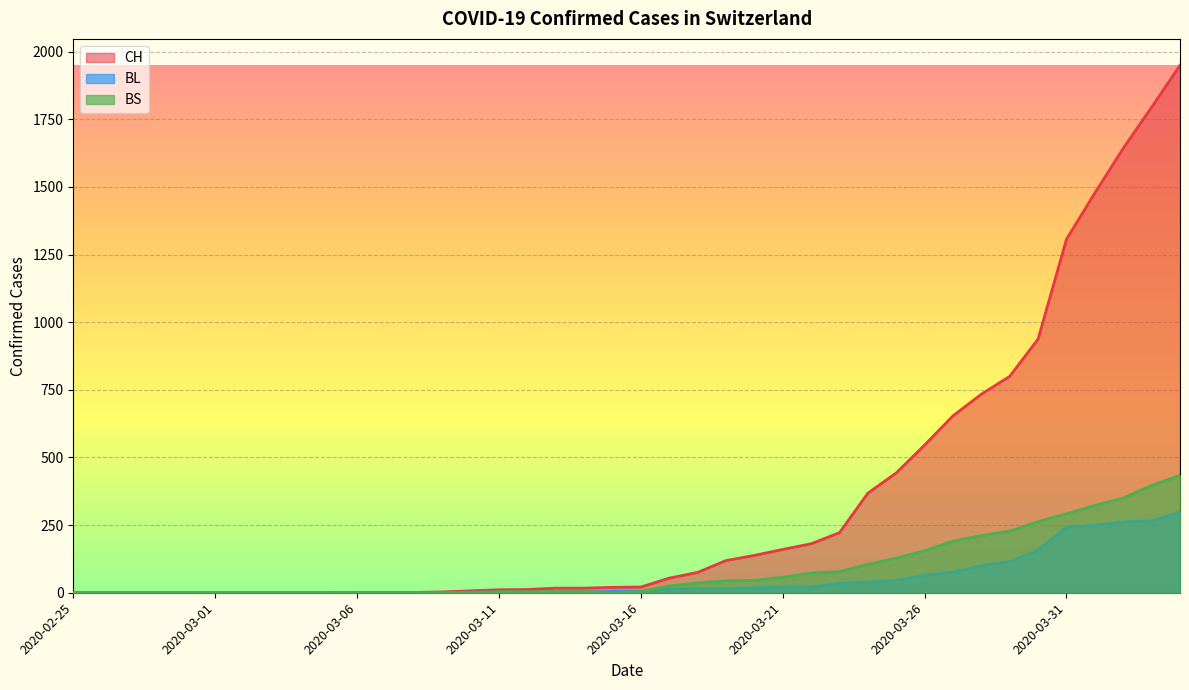

What is the label of the 30th point from the left?

2020-03-25